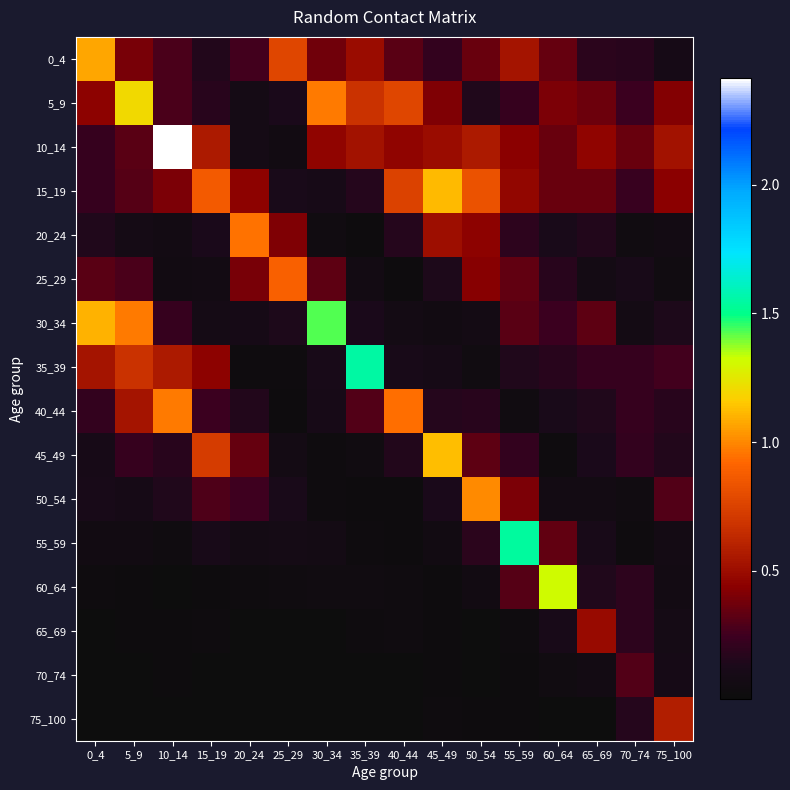

Between 20_24 and 10_14, which is larger?

10_14